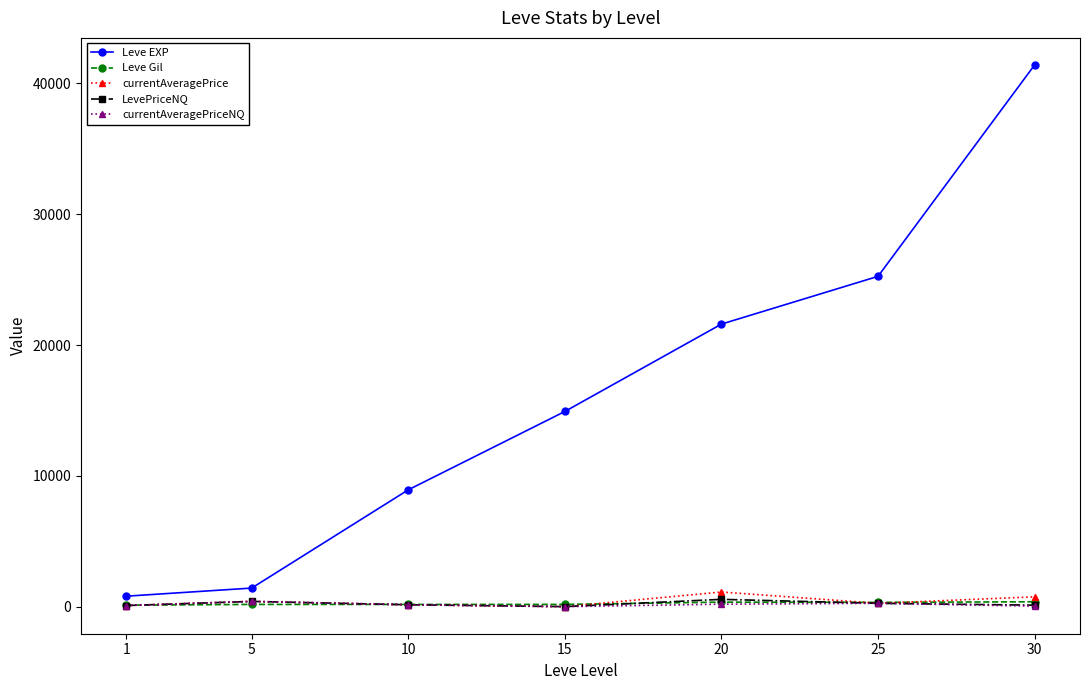

What are all the series names shown in the legend?

Leve EXP, Leve Gil, currentAveragePrice, LevePriceNQ, currentAveragePriceNQ